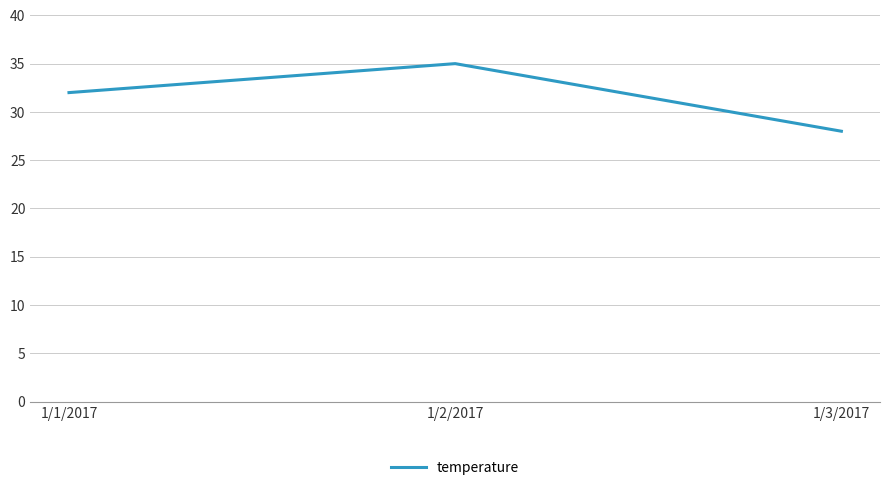

At which category does the chart reach its peak across all series?

1/2/2017